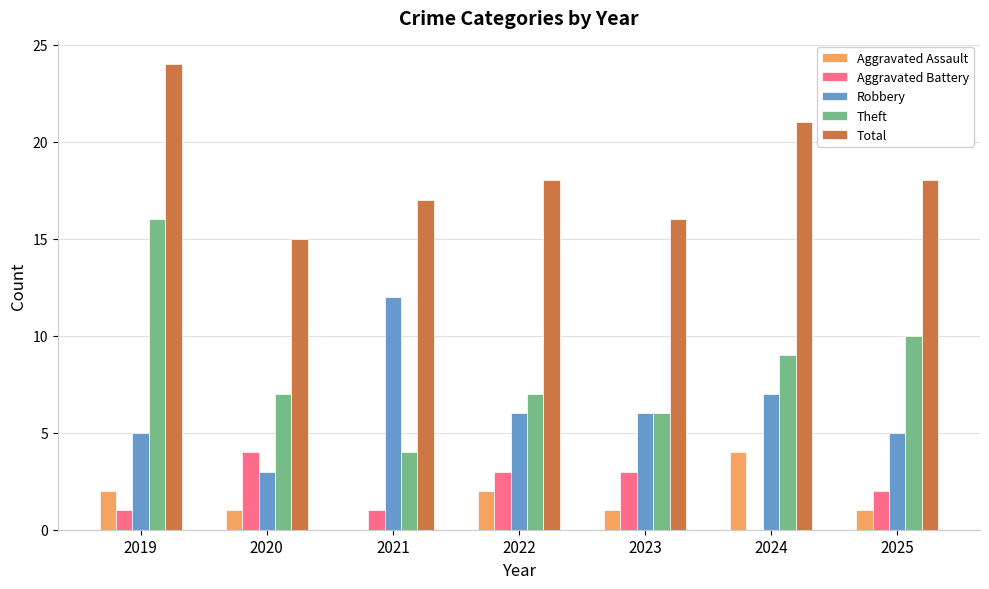

The value of Total at 2019 is 24. True or false?

True